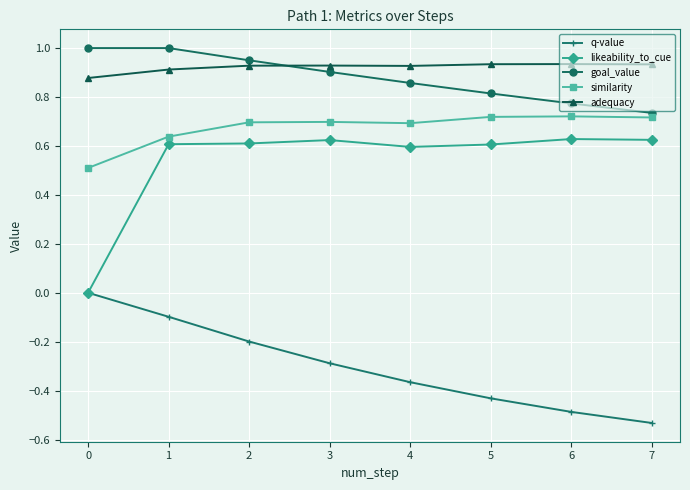

True or false: q-value and similarity cross at least once.

False